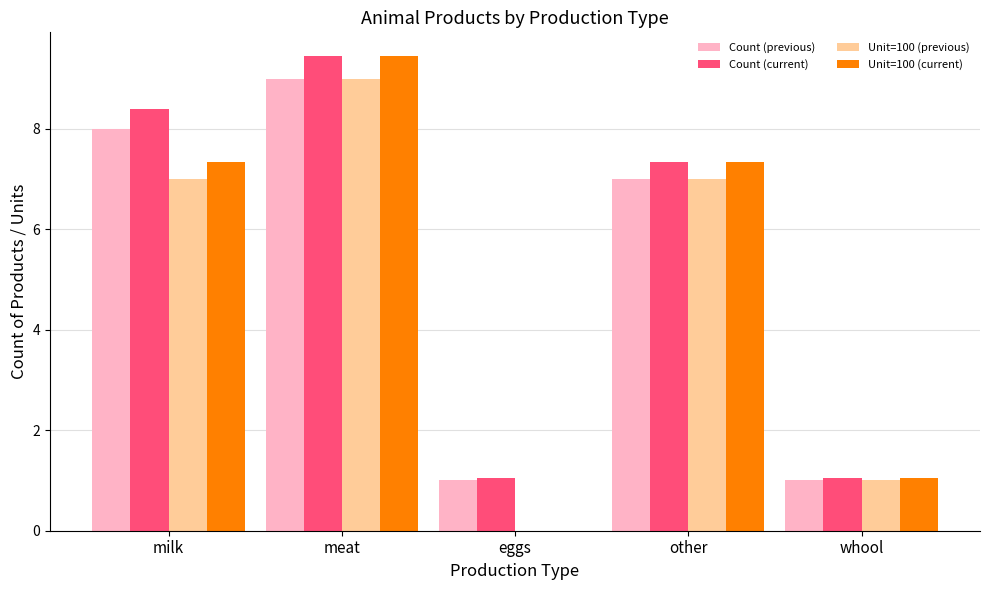

Does the chart contain stacked bars?

No